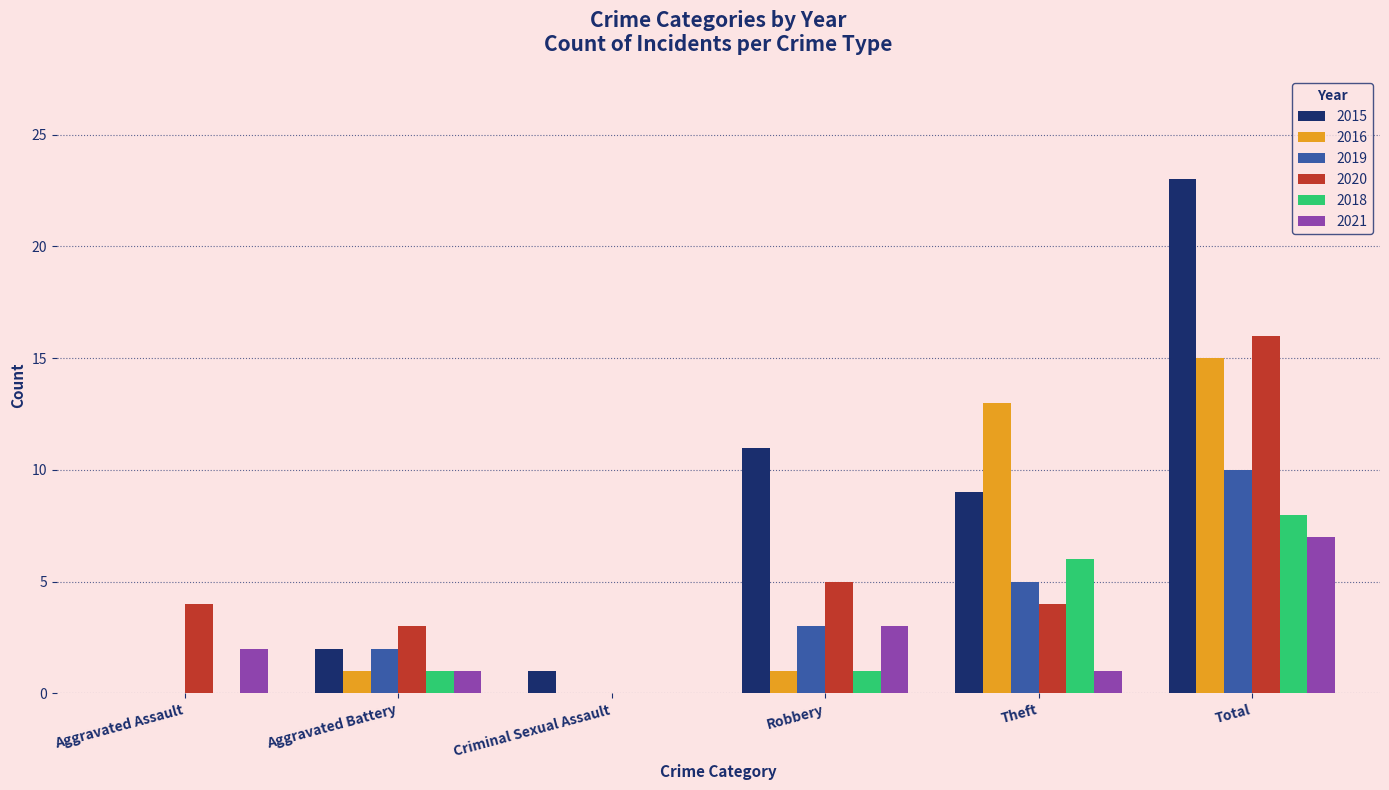

What is the approximate value of 2020 at Aggravated Battery, to the nearest 5?

5